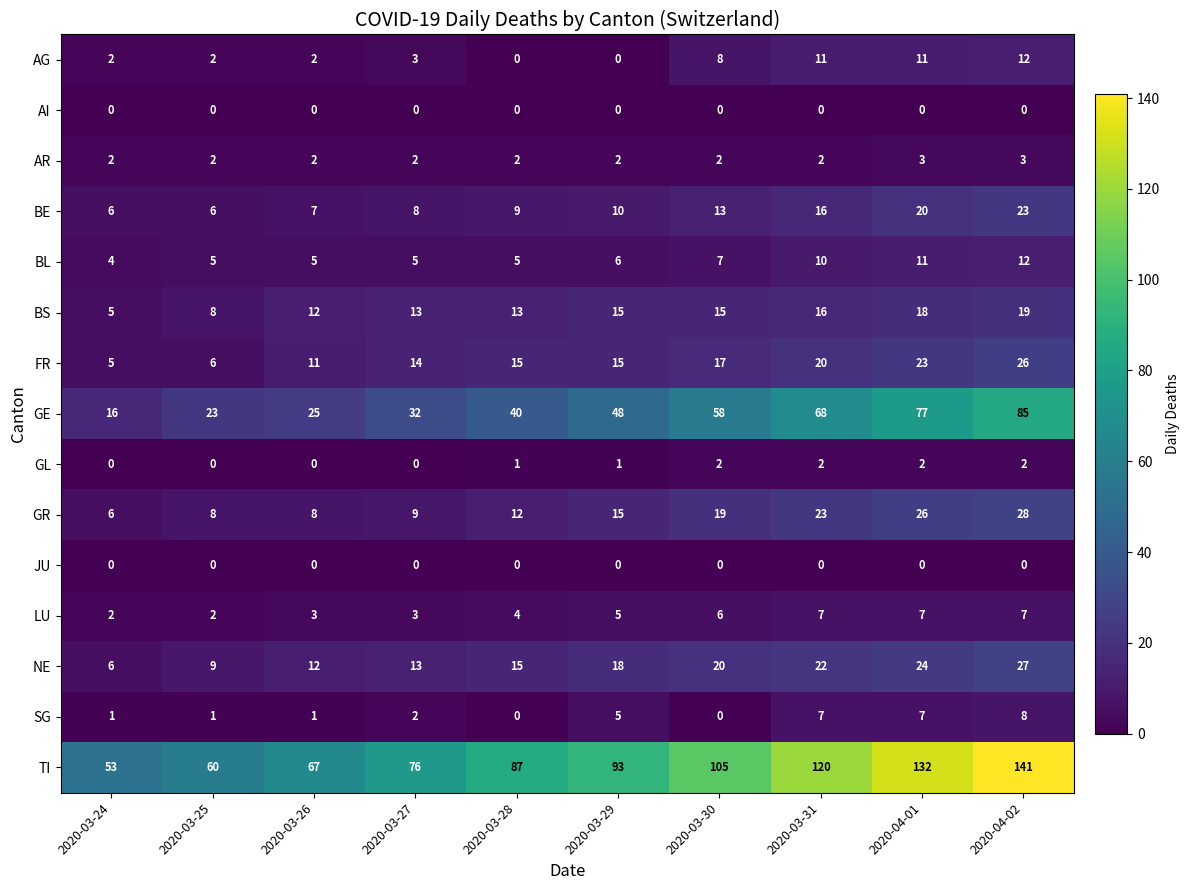

What is the maximum value for NE?

27